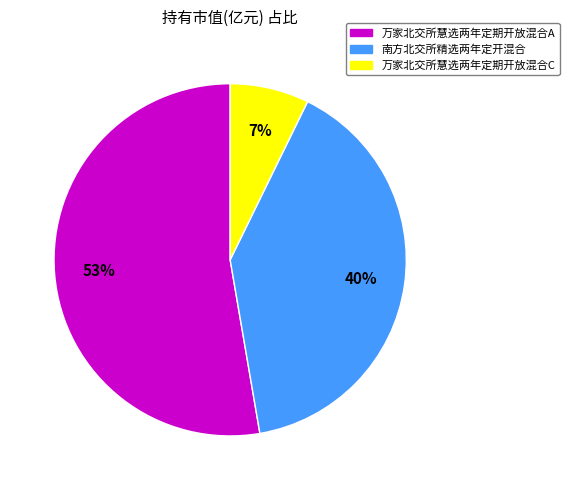

Which slice represents more than half of the pie?

万家北交所慧选两年定期开放混合A